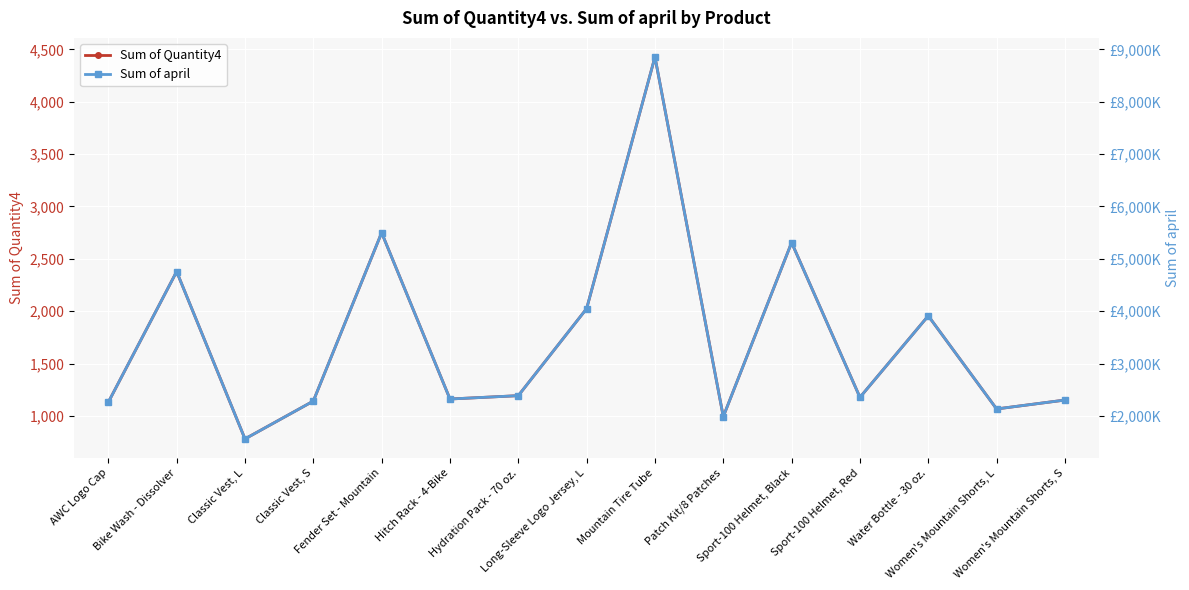

What is the label of the 7th point from the right?

Mountain Tire Tube